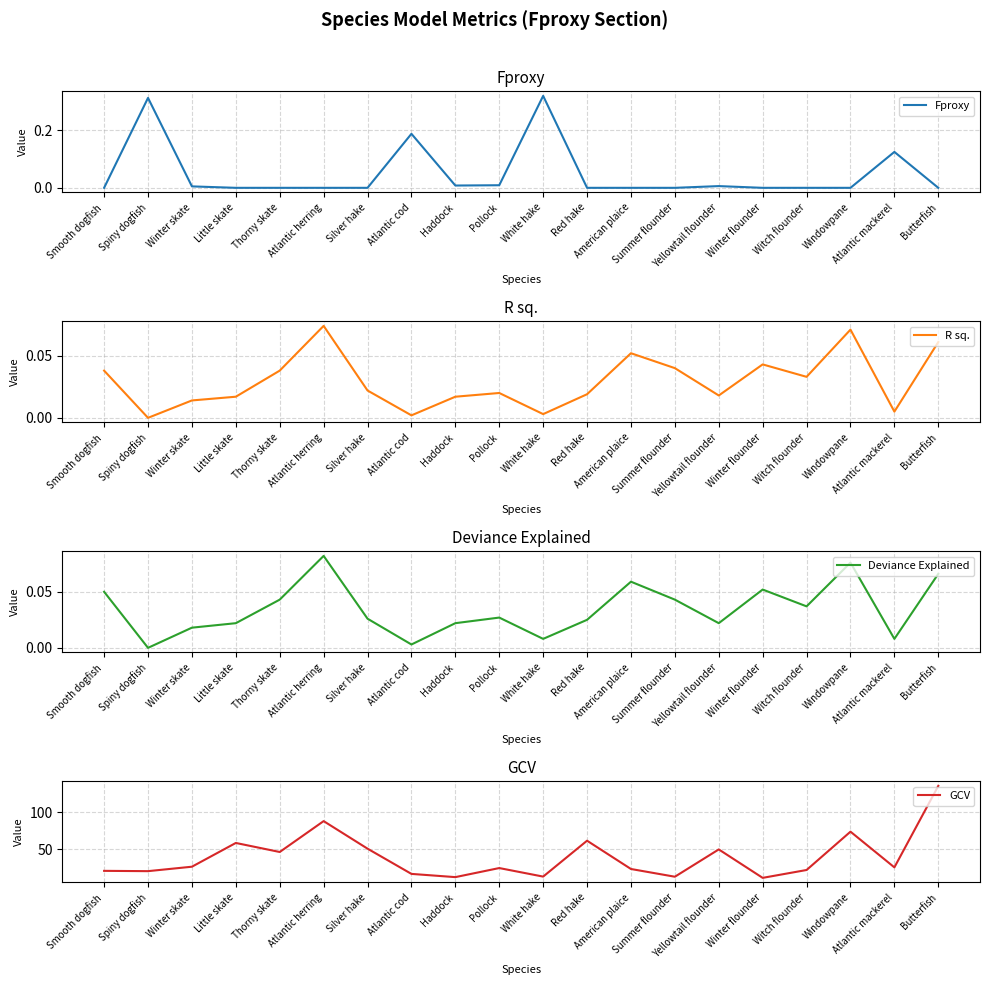

What is the average value of the GCV series?

39.7